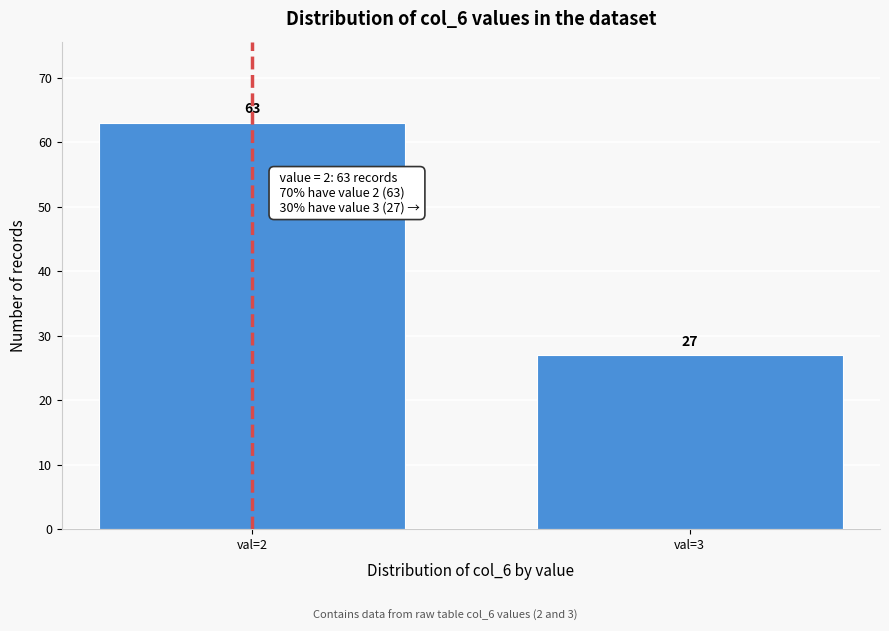

Reading left to right, transcribe all the data shown in this chart.

63	27